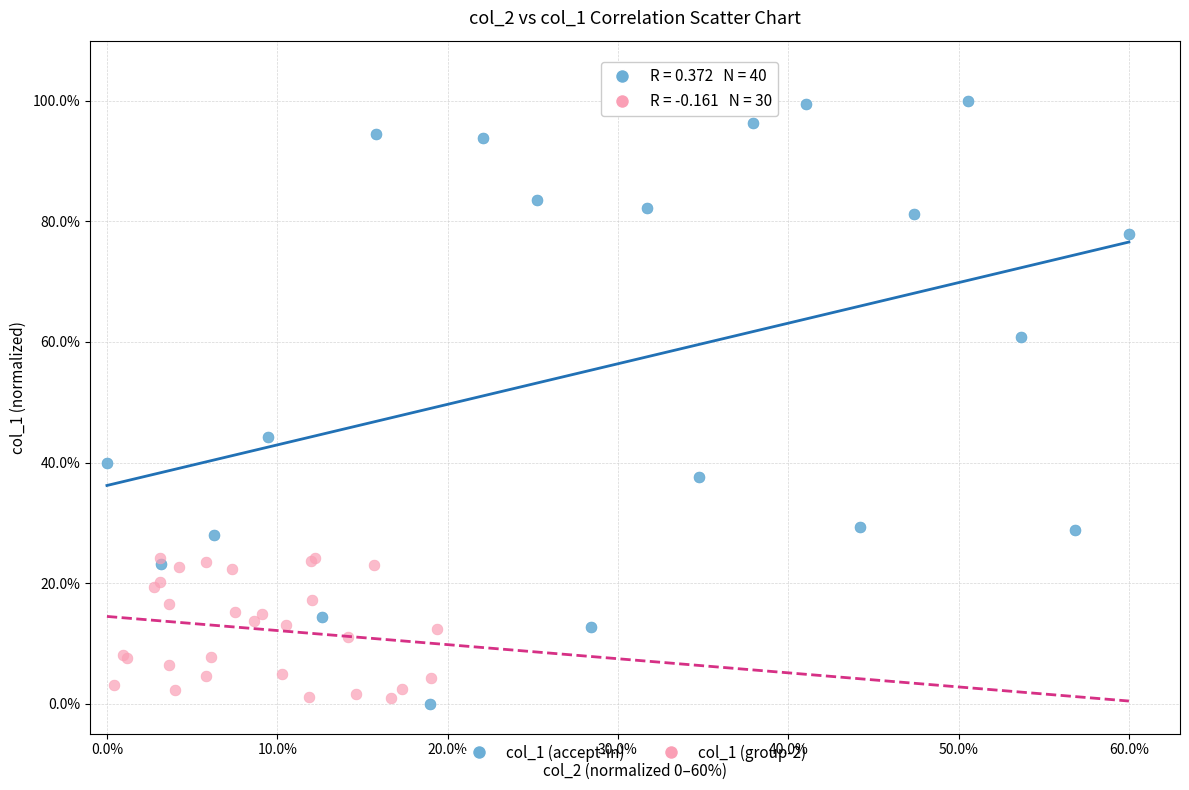

Which series contains the highest Y value?

col_1 (accept-in)